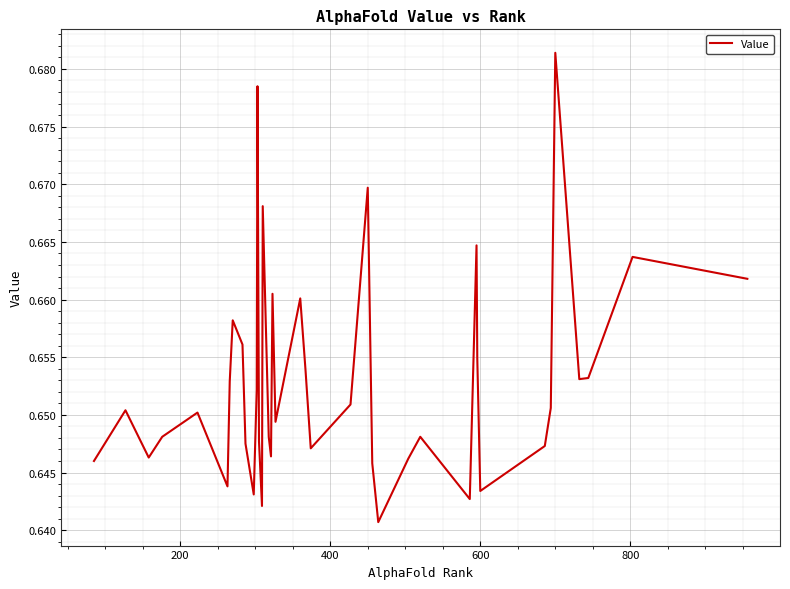

Is this an area chart (filled region under the line)?

No